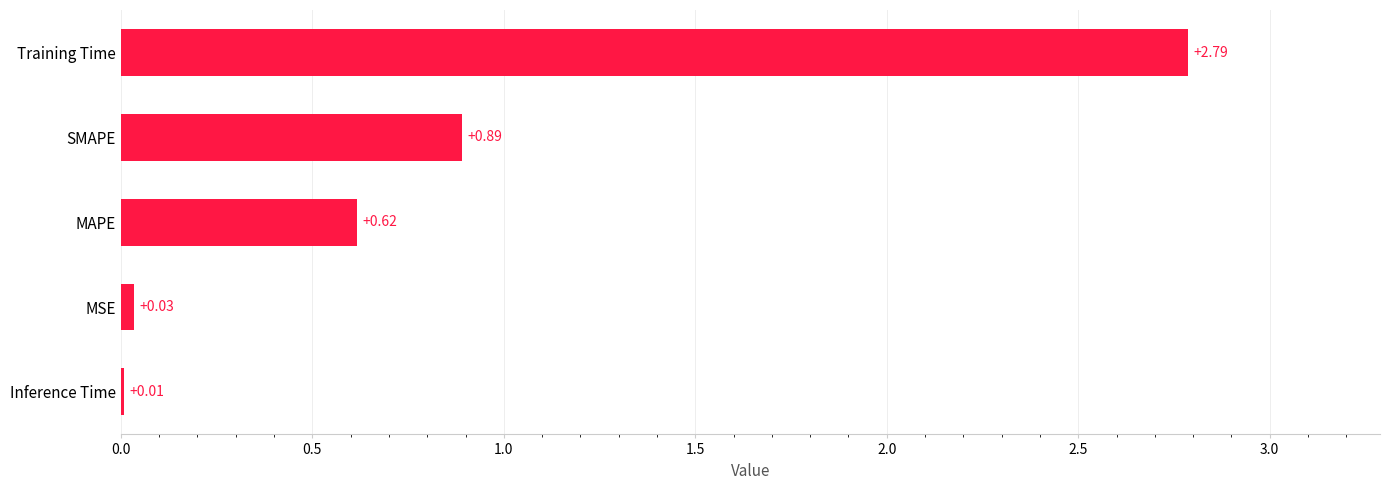

What is the sum of all values?

4.3